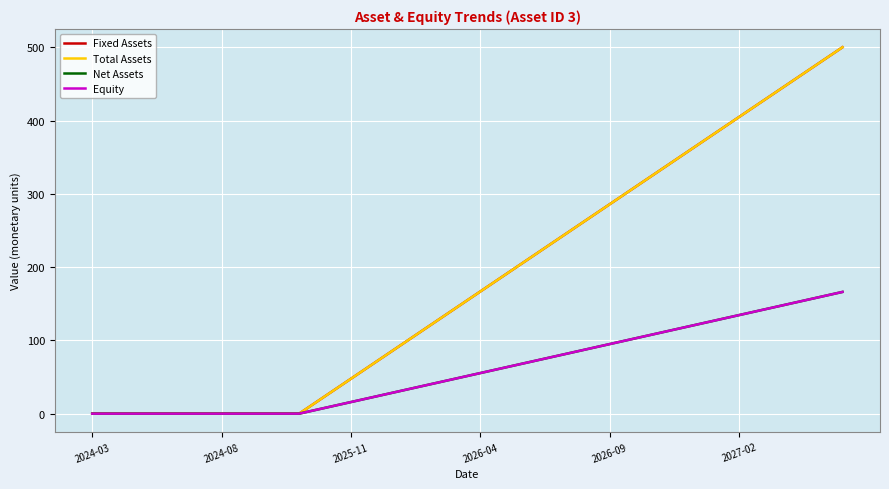

Does the chart display data point markers on the line(s)?

No